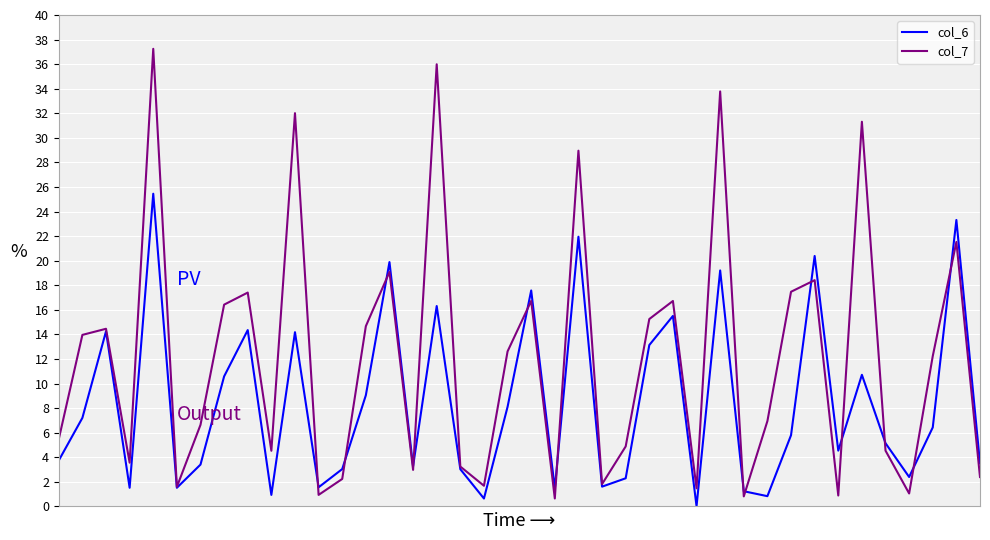

Which series has the largest range (max minus min)?

col_7